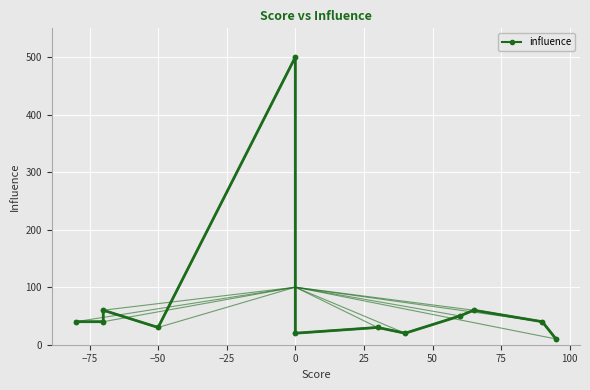

Reading left to right, extract all data points from this chart.

40	40	60	30	500	20	30	20	50	60	40	10